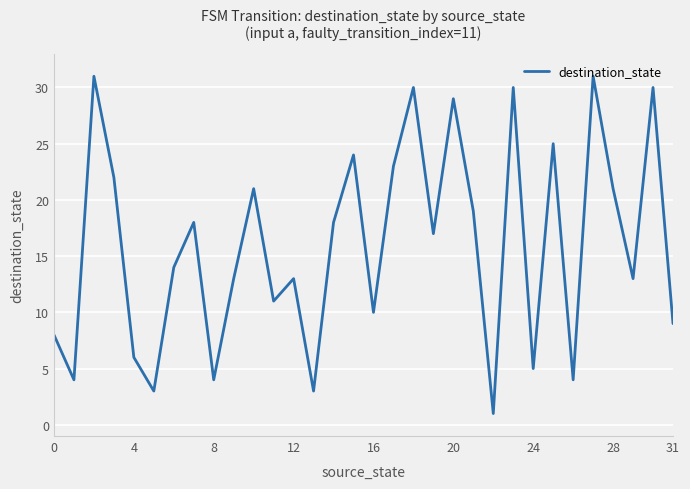

What is the greatest value displayed?

31